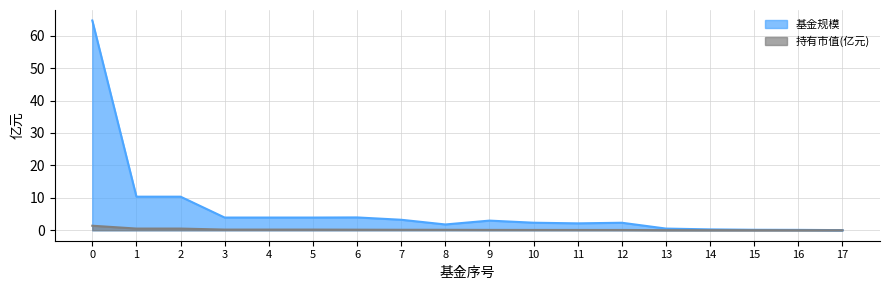

True or false: 持有市值(亿元) and 基金规模 intersect in this chart.

False